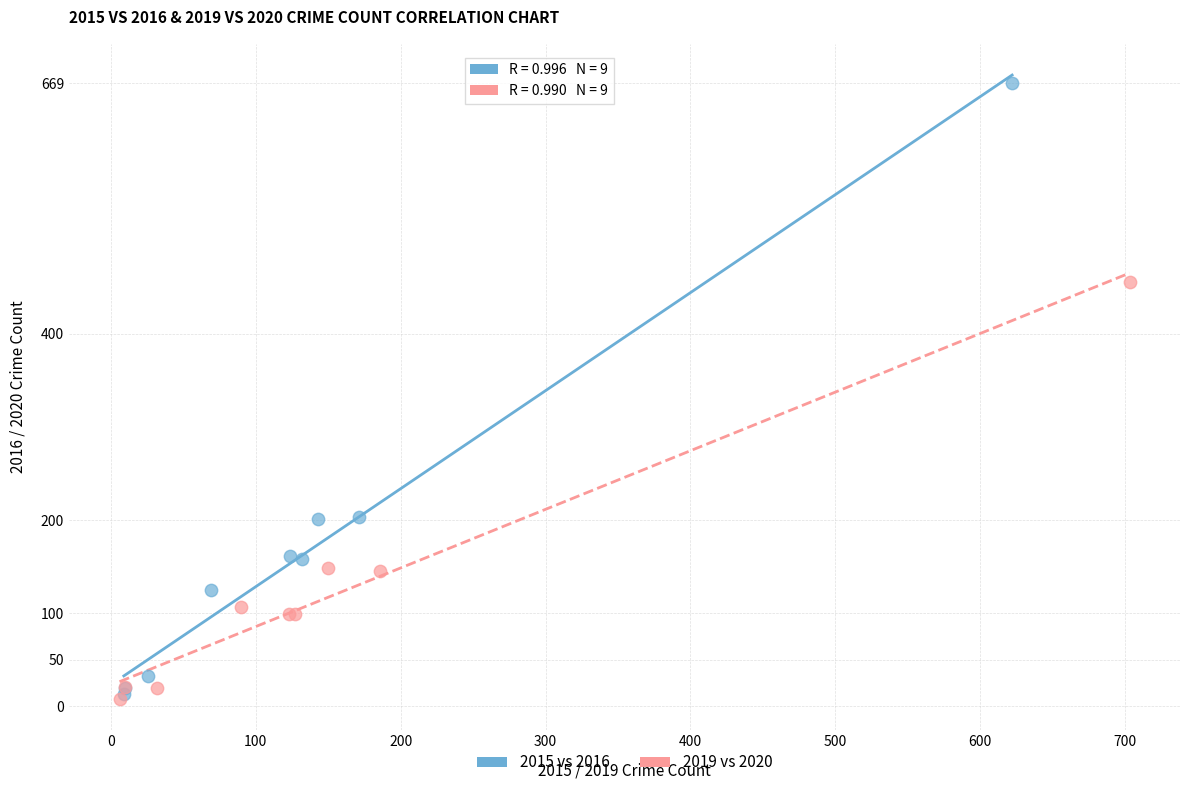

Which series has the largest Y range (max minus min)?

2015 vs 2016